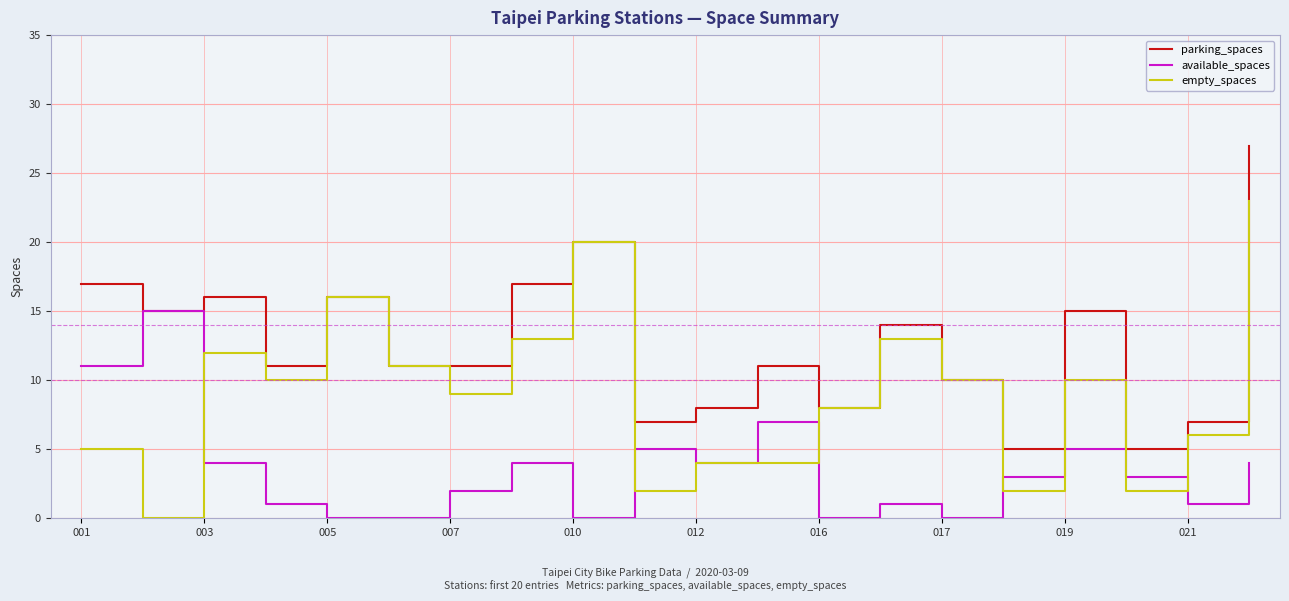

Which series has the largest total across all categories?

parking_spaces